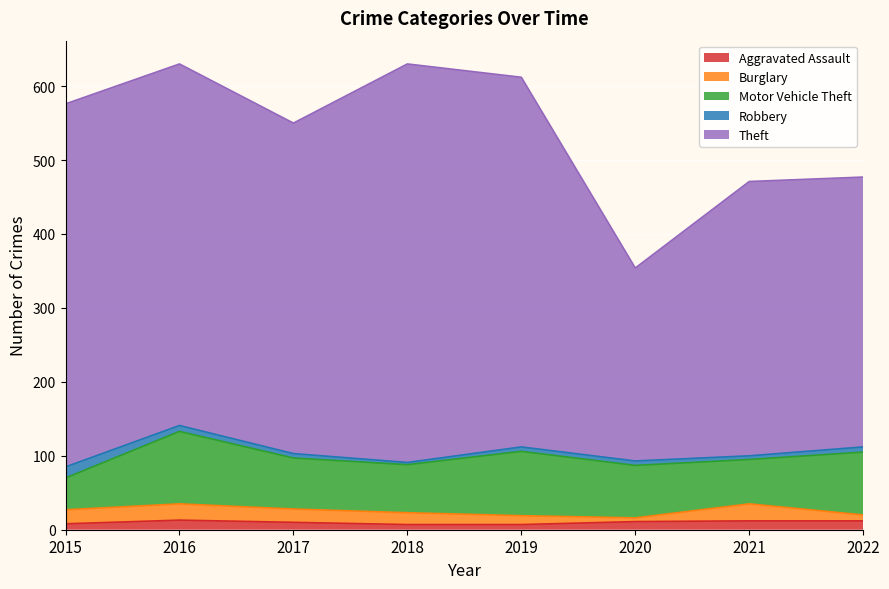

Reading left to right, transcribe all the data shown in this chart.

Aggravated Assault: 8	13	10	7	7	11	12	12
Burglary: 19	22	18	16	12	5	23	8
Motor Vehicle Theft: 43	98	69	65	87	71	60	85
Robbery: 15	8	6	3	6	6	5	7
Theft: 491	489	447	539	500	261	371	365